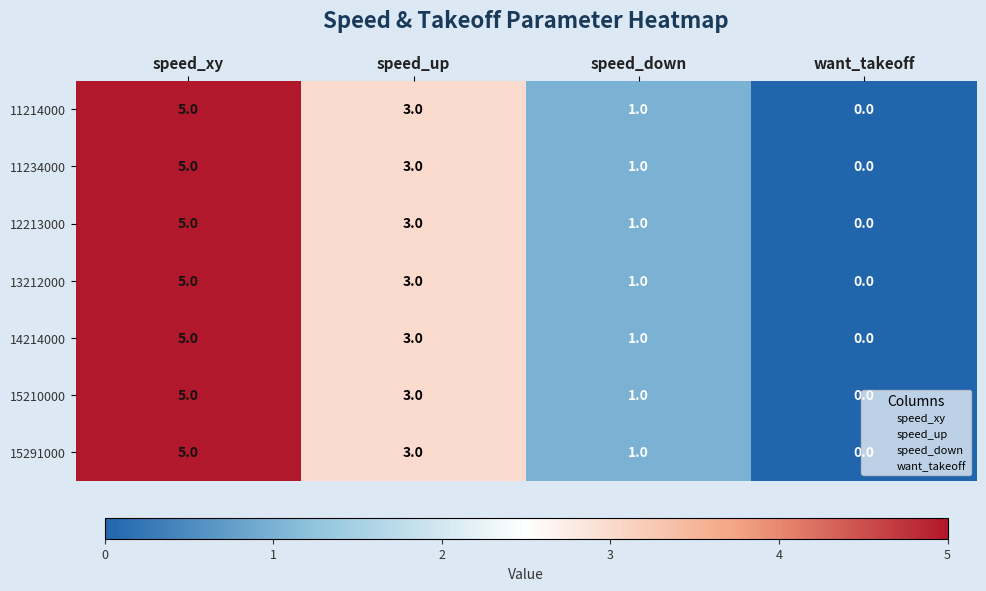

Which category has the lowest value in the 15291000 series?

want_takeoff